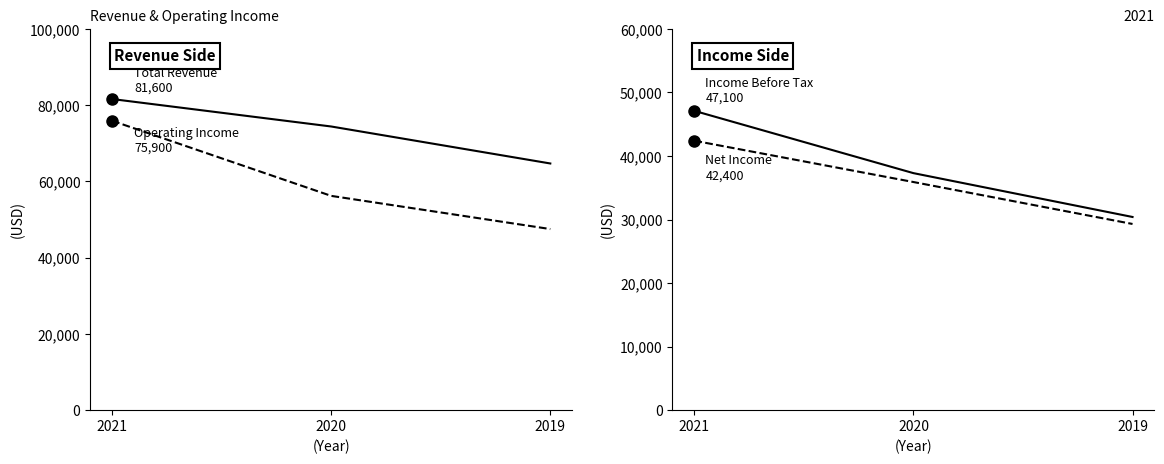

The value of Income Before Tax at 2019 is 30400. True or false?

True